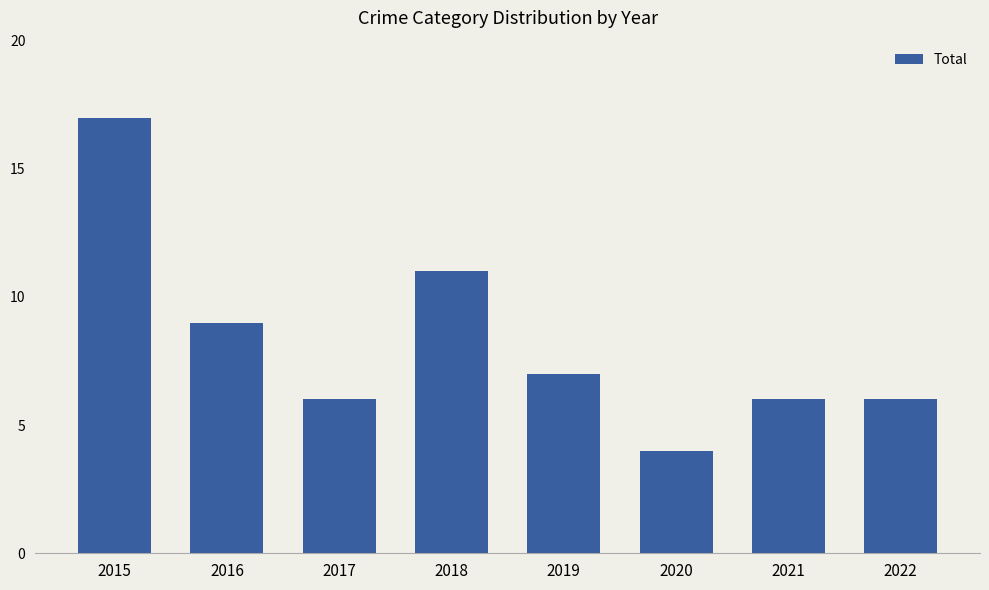

The chart shows a value of 4 at 2020. True or false?

True